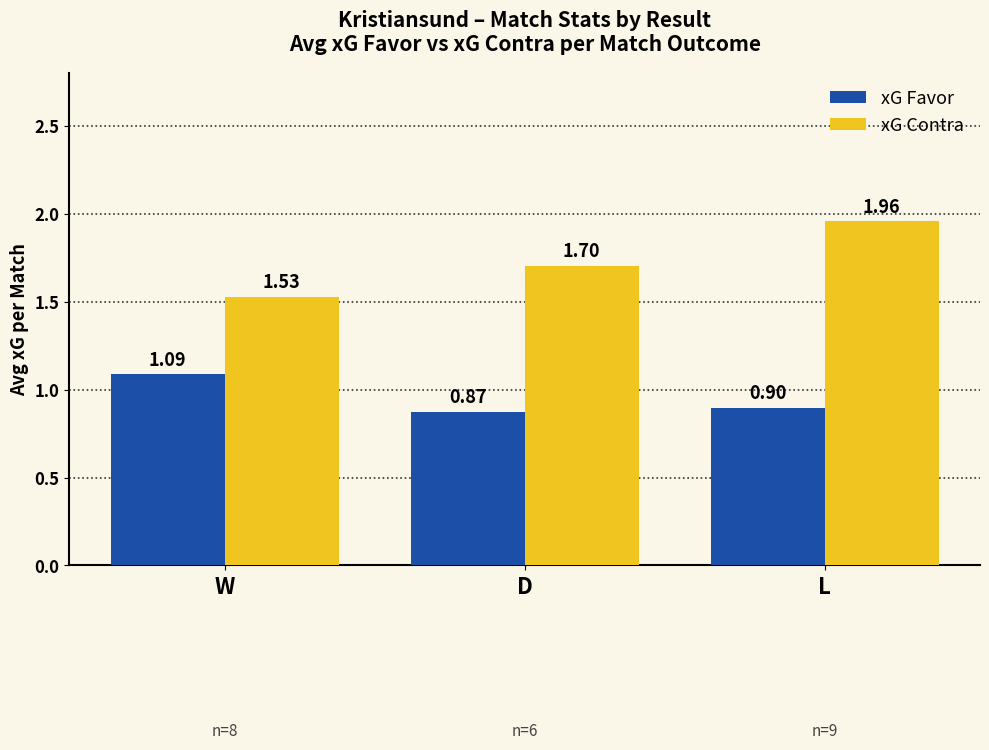

List the labels in order of xG Favor value, largest first.

W, L, D